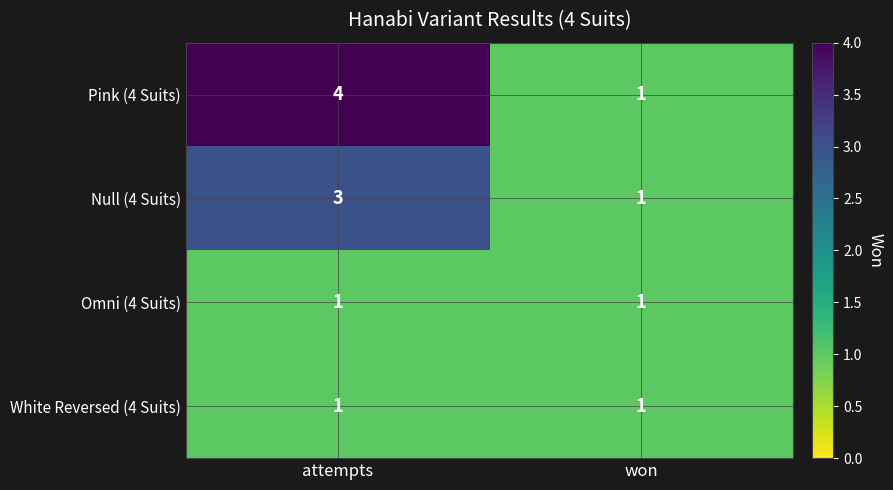

What is the difference between the maximum and minimum values in the Pink (4 Suits) series?

3